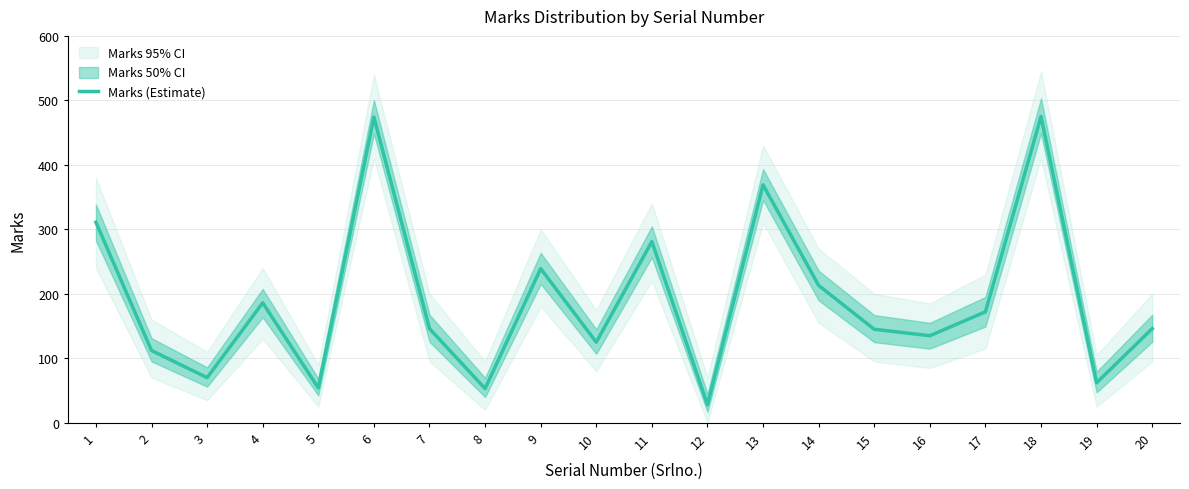

Which category has the lowest value across all series?

12